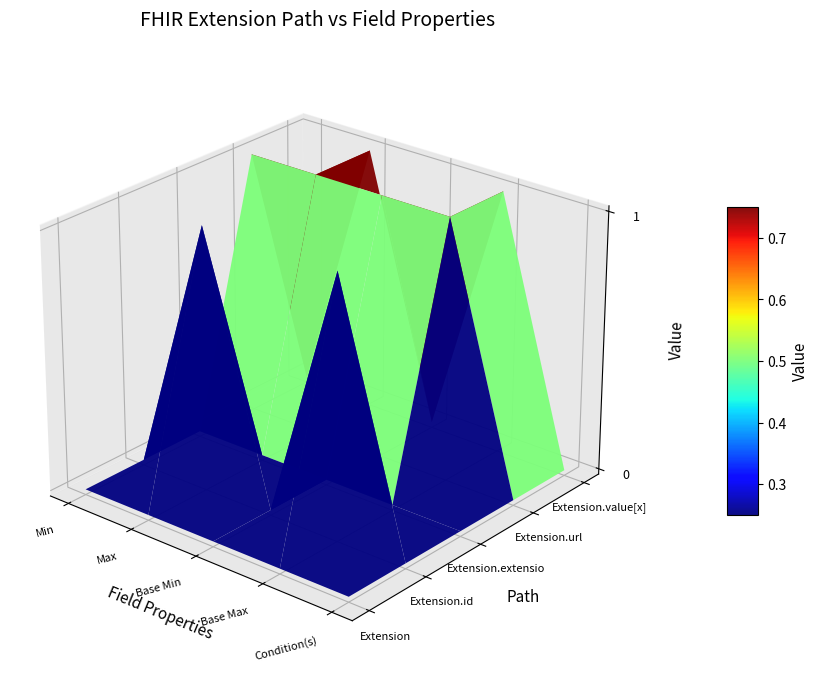

The value of Extension.extension at 3 is 0. True or false?

True